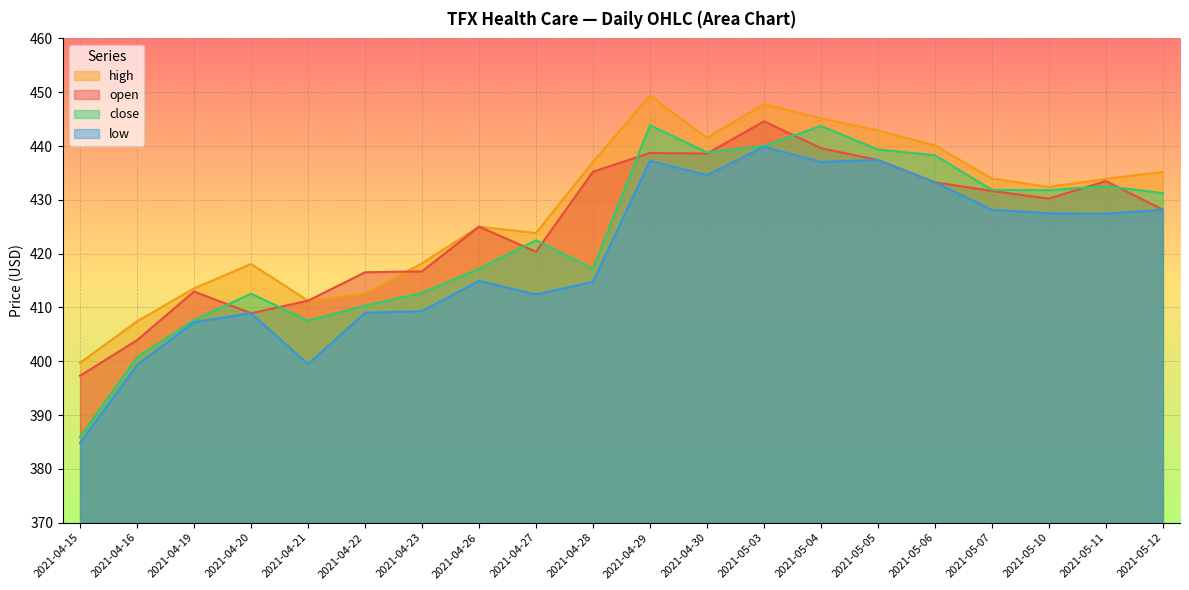

What position from the left is 2021-05-06?

16